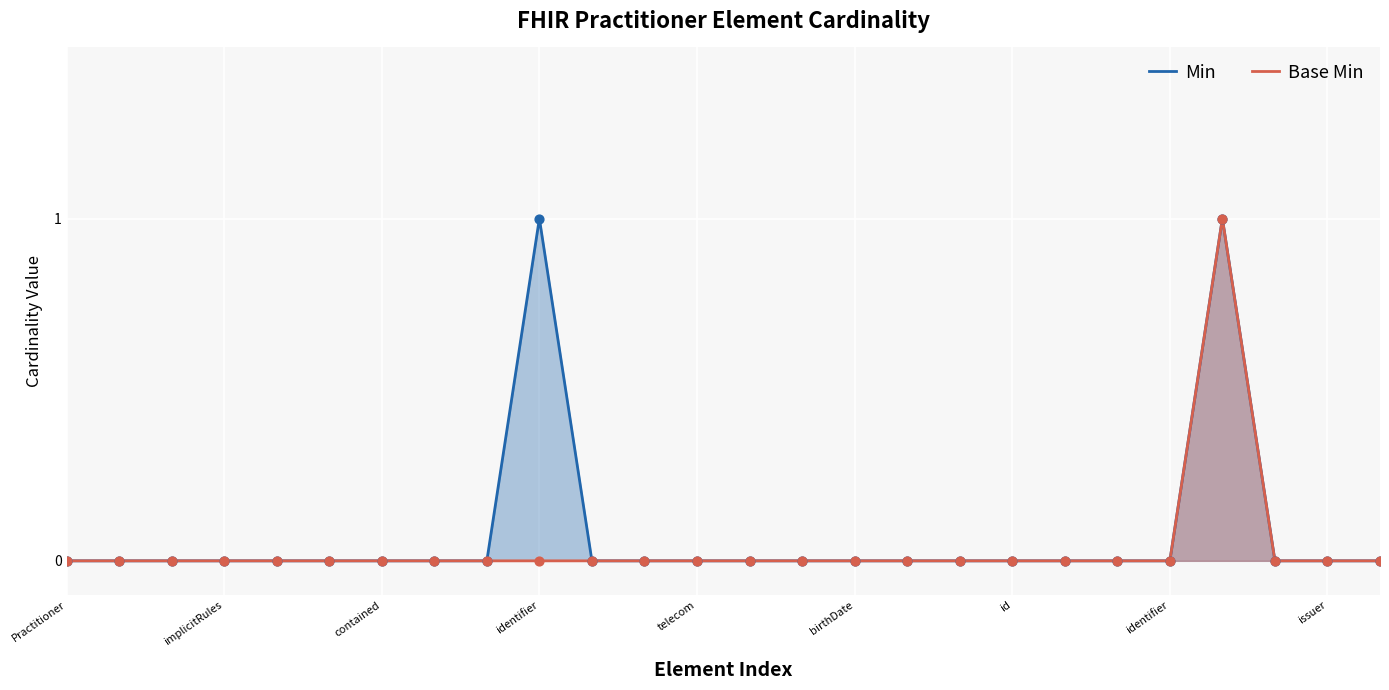

What is the total value across all series at 22?

2